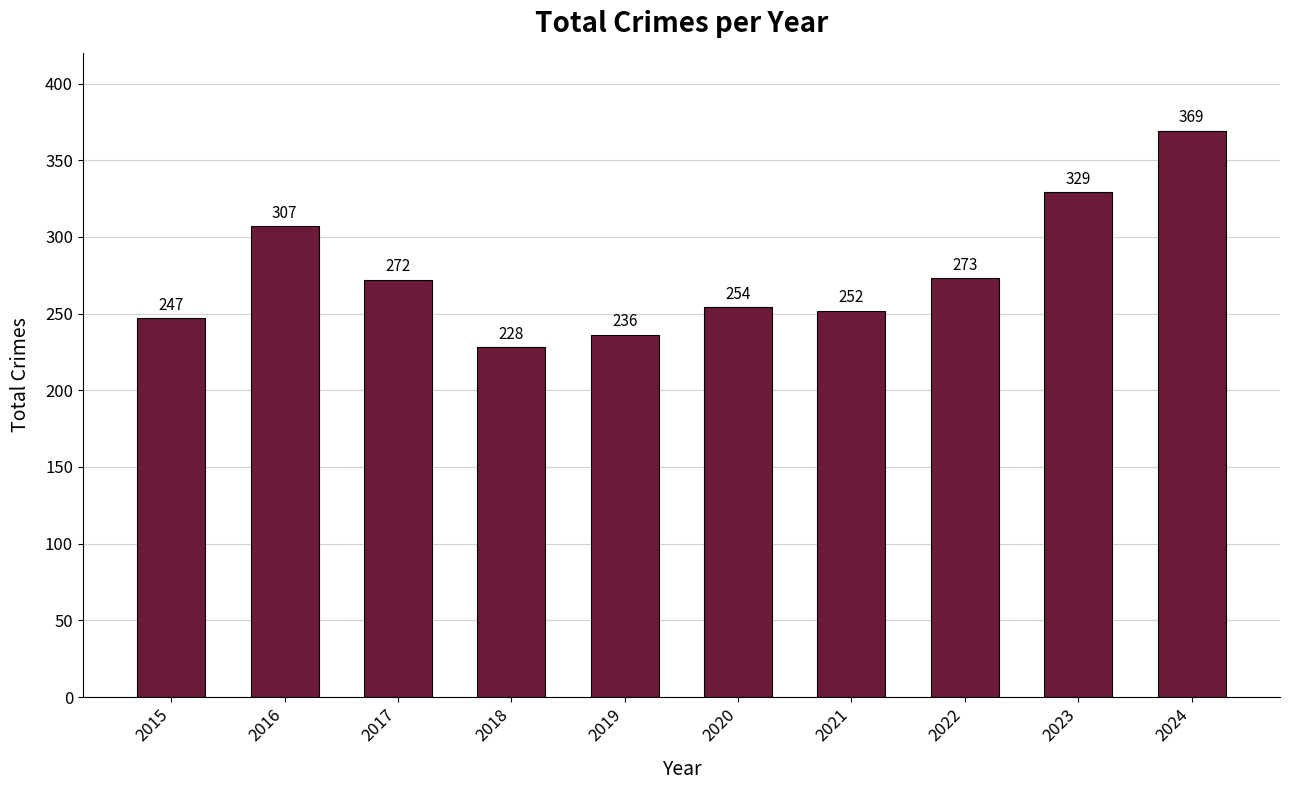

What is the change in value from 2015 to 2023?

+82